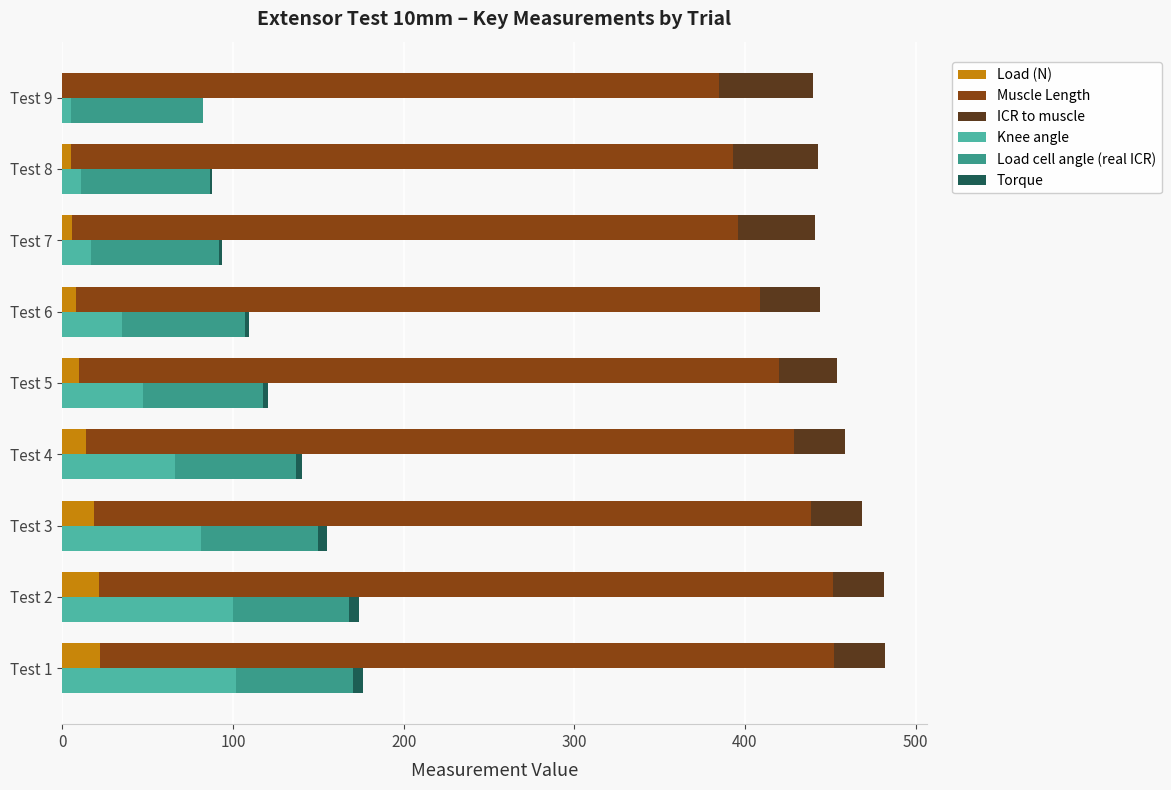

How many categories are shown in the chart?

9